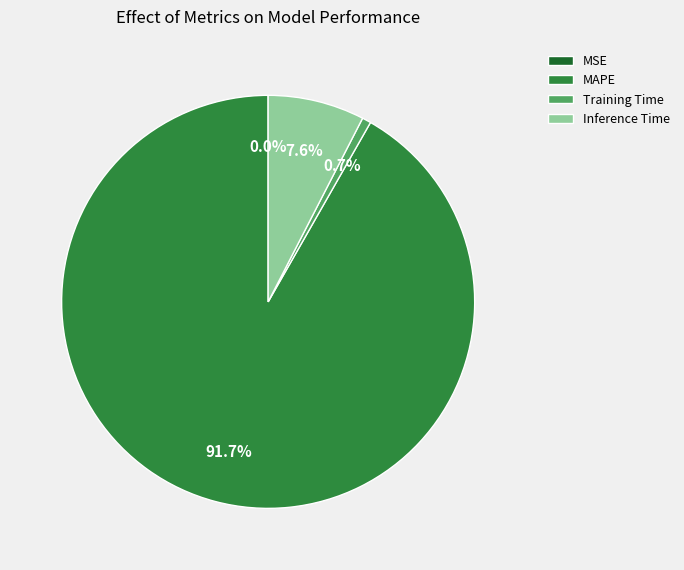

Is there a majority slice in this chart?

Yes